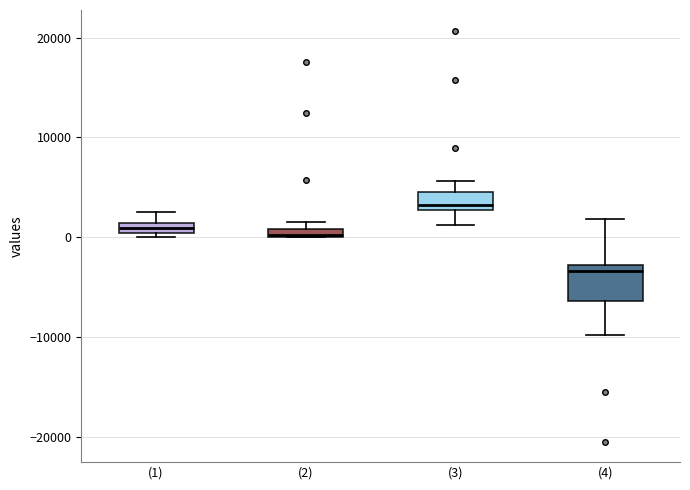

Where is the lower edge of the box for (2) on the y-axis? The values are not printed on the chart, so give them approximately, as read against the axis.

0